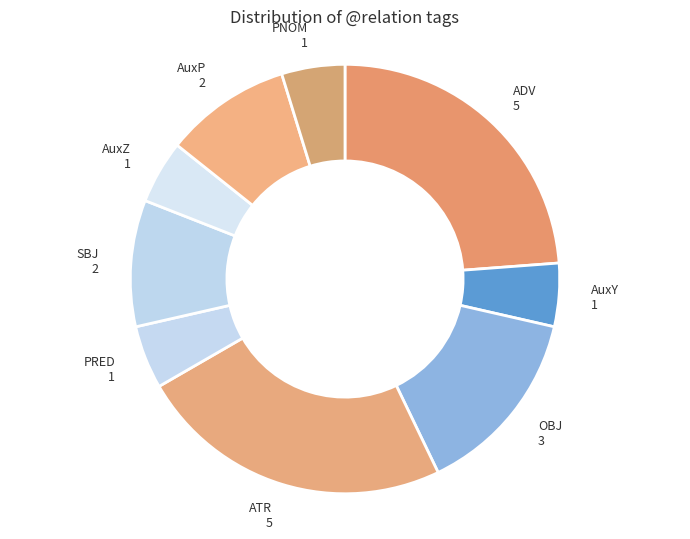

Do ATR and AuxZ together represent more than half of the pie?

No